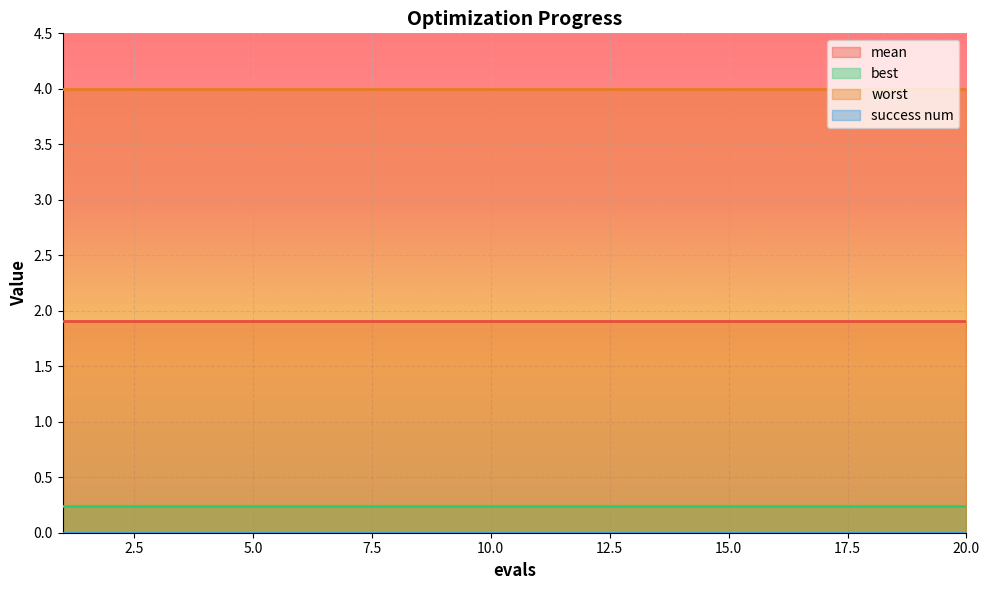

At 19, list the series in order from largest to smallest.

worst, mean, best, success num